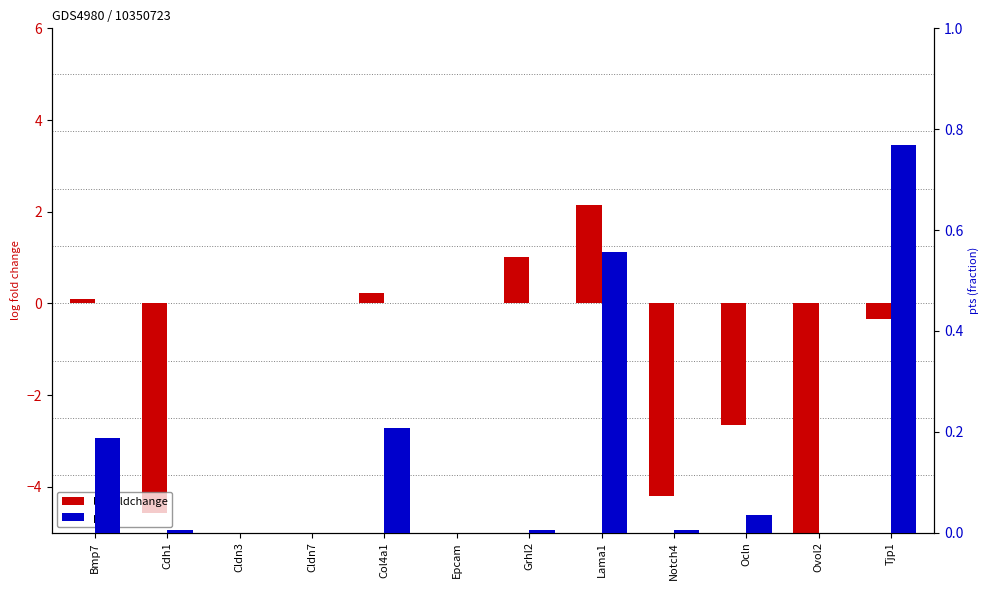

Reading left to right, extract all data points from this chart.

logfoldchange: Bmp7=0.1	Cdh1=-4.6	Cldn3=0.0	Cldn7=0.0	Col4a1=0.2	Epcam=0.0	Grhl2=1.0	Lama1=2.1	Notch4=-4.2	Ocln=-2.6	Ovol2=-18.7	Tjp1=-0.3
pts: Bmp7=0.2	Cdh1=0.0	Cldn3=0.0	Cldn7=0.0	Col4a1=0.2	Epcam=0.0	Grhl2=0.0	Lama1=0.6	Notch4=0.0	Ocln=0.0	Ovol2=0.0	Tjp1=0.8